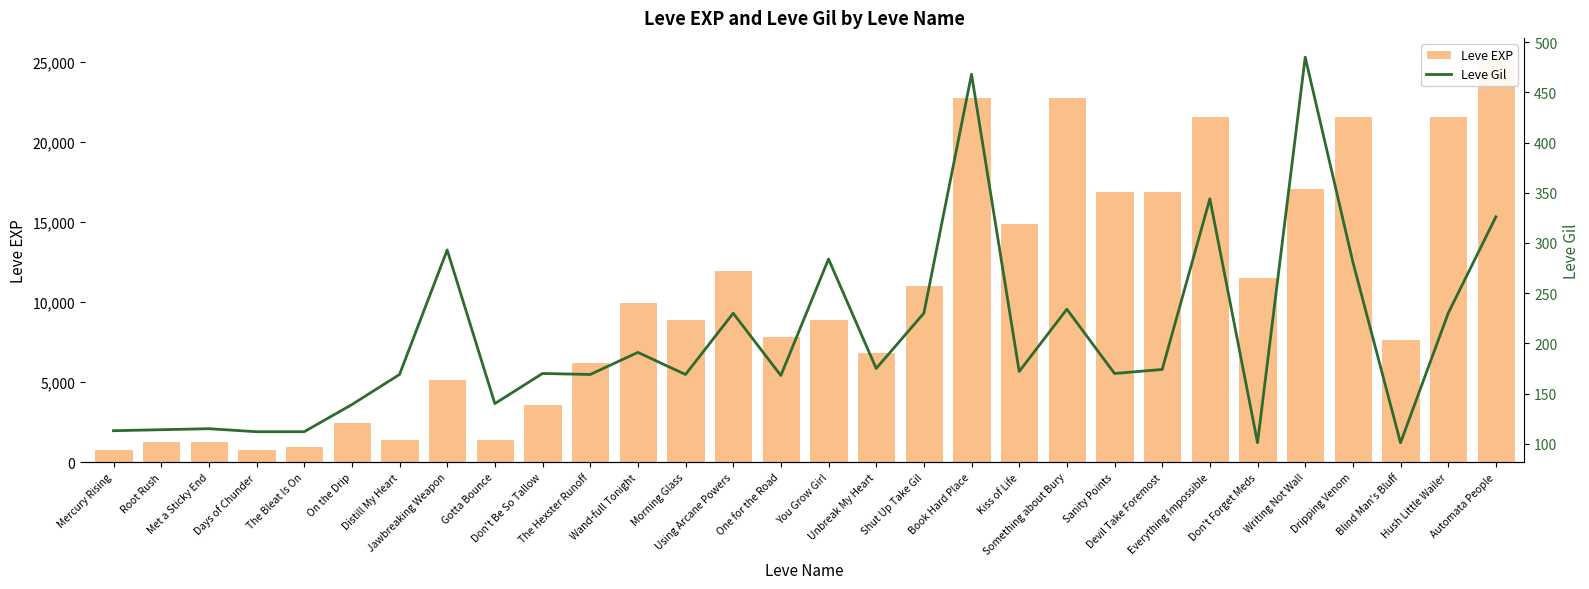

Reading right to left, extract all data points from this chart.

Leve EXP: Automata People=25250	Hush Little Wailer=21600	Blind Man's Bluff=7710	Dripping Venom=21600	Writing Not Wall=17120	Don't Forget Meds=11560	Everything Impossible=21600	Devil Take Foremost=16920	Sanity Points=16920	Something about Bury=22790	Kiss of Life=14920	Book Hard Place=22790	Shut Up Take Gil=11040	Unbreak My Heart=6880	You Grow Girl=8930	One for the Road=7880	Using Arcane Powers=12030	Morning Glass=8930	Wand-full Tonight=9990	The Hexster Runoff=6280	Don't Be So Tallow=3600	Gotta Bounce=1420	Jawbreaking Weapon=5220	Distill My Heart=1420	On the Drip=2490	The Bleat Is On=980	Days of Chunder=800	Met a Sticky End=1330	Root Rush=1330	Mercury Rising=800
Leve Gil: Automata People=326	Hush Little Wailer=230	Blind Man's Bluff=101	Dripping Venom=281	Writing Not Wall=485	Don't Forget Meds=101	Everything Impossible=344	Devil Take Foremost=174	Sanity Points=170	Something about Bury=234	Kiss of Life=172	Book Hard Place=468	Shut Up Take Gil=230	Unbreak My Heart=175	You Grow Girl=284	One for the Road=168	Using Arcane Powers=230	Morning Glass=169	Wand-full Tonight=191	The Hexster Runoff=169	Don't Be So Tallow=170	Gotta Bounce=140	Jawbreaking Weapon=293	Distill My Heart=169	On the Drip=139	The Bleat Is On=112	Days of Chunder=112	Met a Sticky End=115	Root Rush=114	Mercury Rising=113